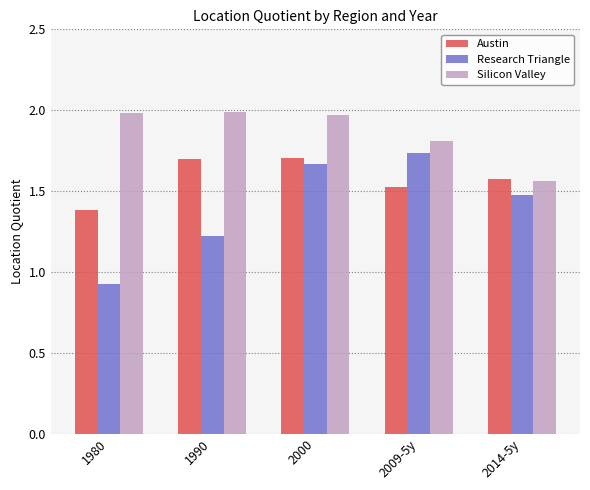

What is the spread (max minus min) of values at 1980?

1.1